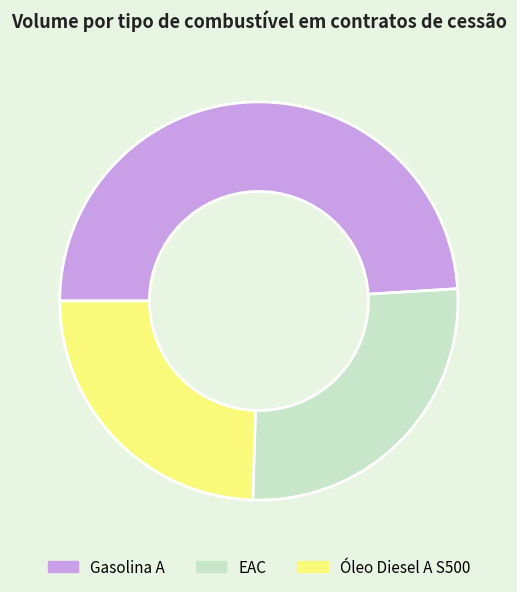

Rank the categories by value from lowest to highest.

Óleo Diesel A S500, EAC, Gasolina A